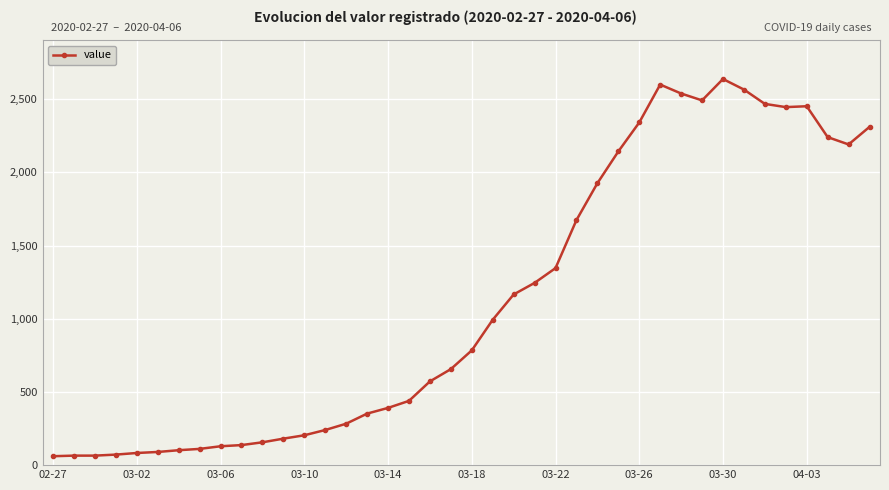

What is the smallest value displayed?

61